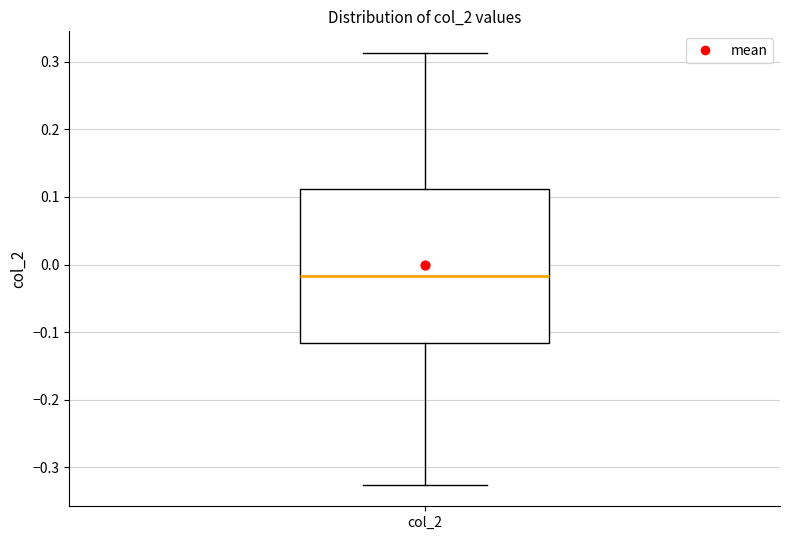

Where does the median line of the box for col_2 sit on the y-axis? The values are not printed on the chart, so give them approximately, as read against the axis.

-0.02